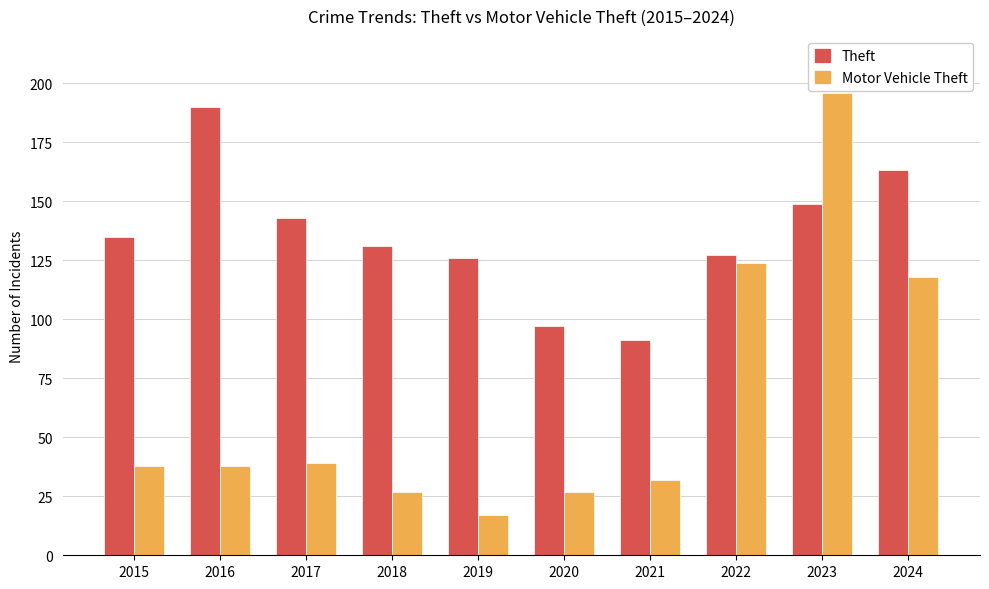

What is the average value of the Motor Vehicle Theft series?

66